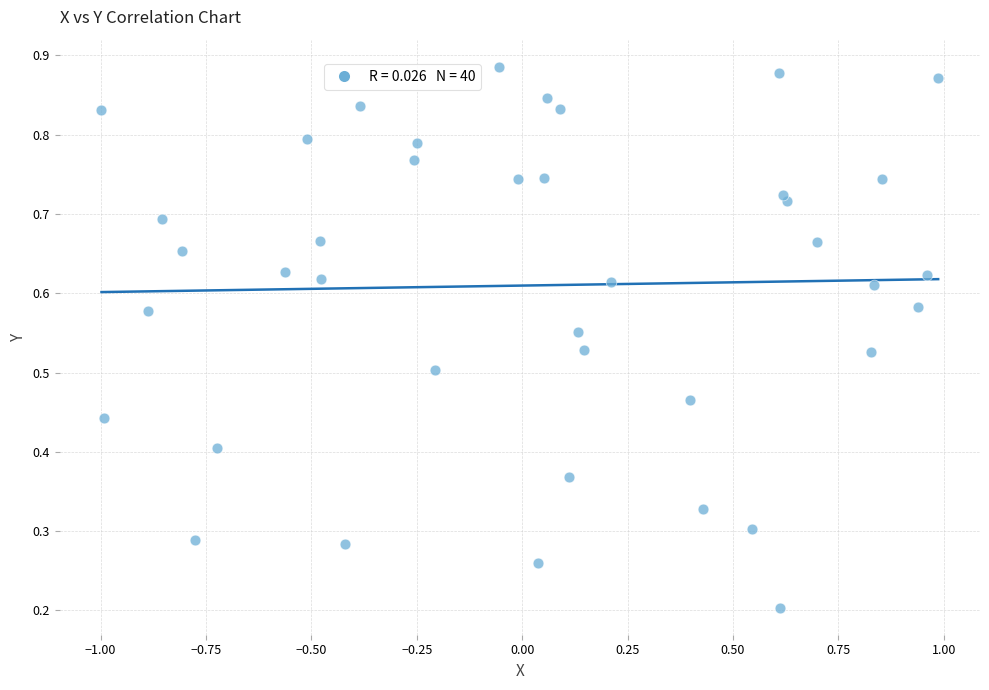

What is the range of X values (max minus min)?

2.0